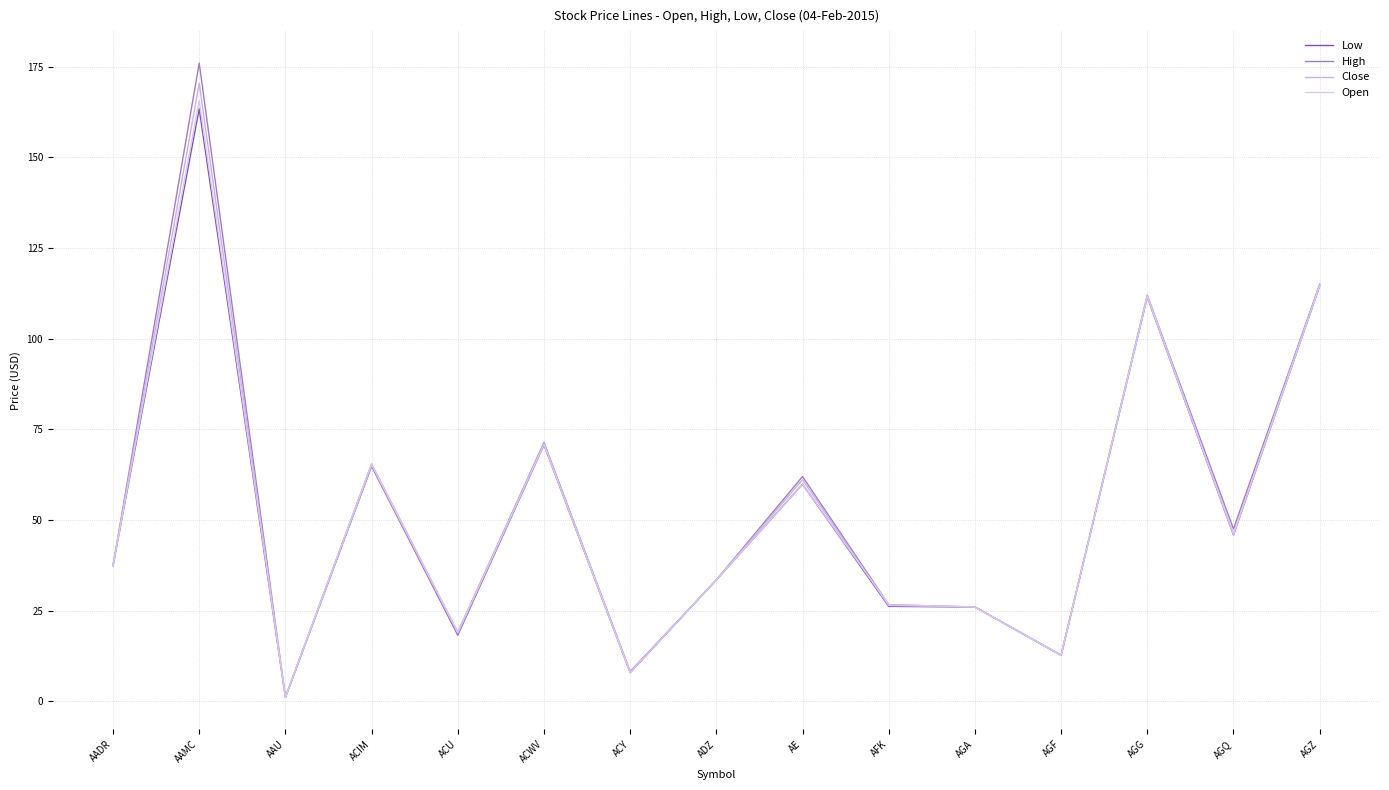

True or false: Open has a value of 33.5 at ADZ.

True